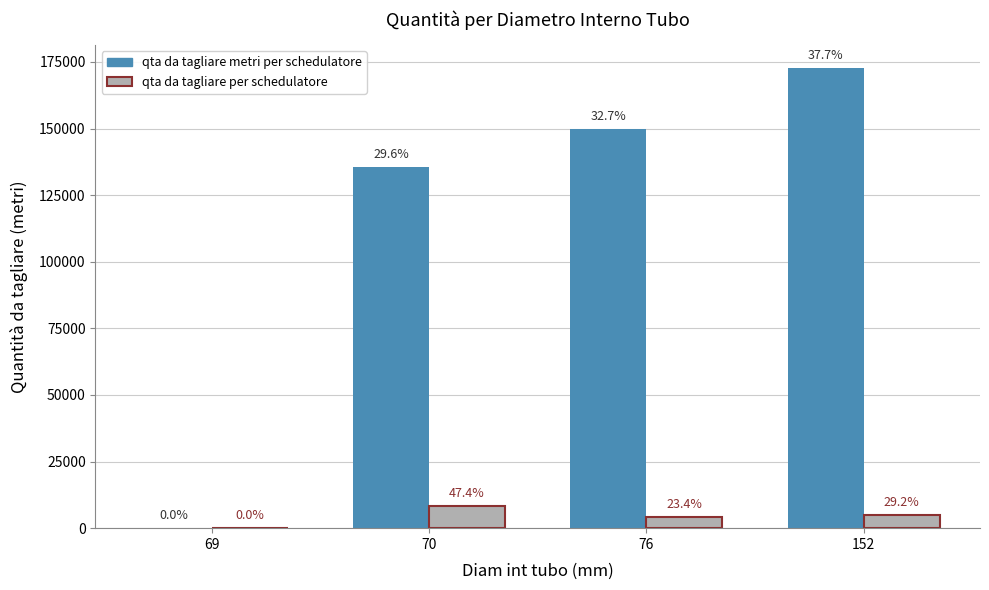

Does the chart contain stacked bars?

No